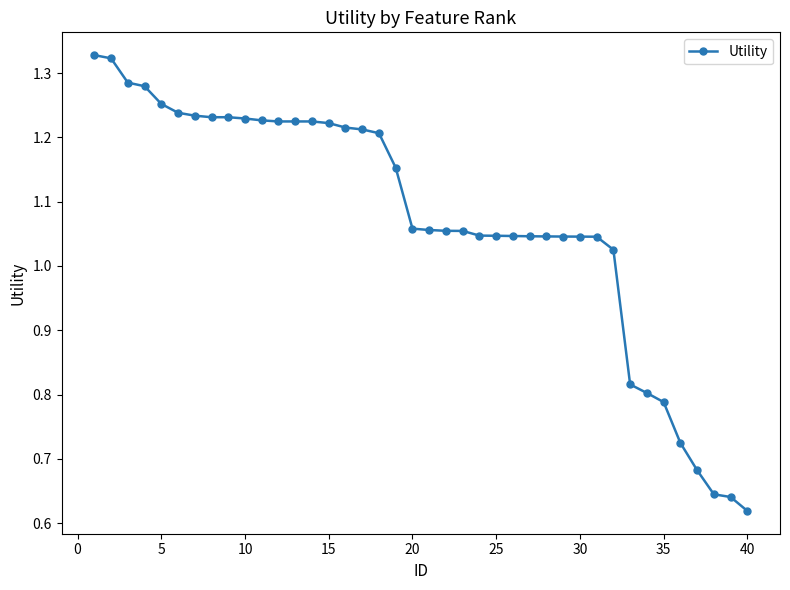

What is the average value?

1.1